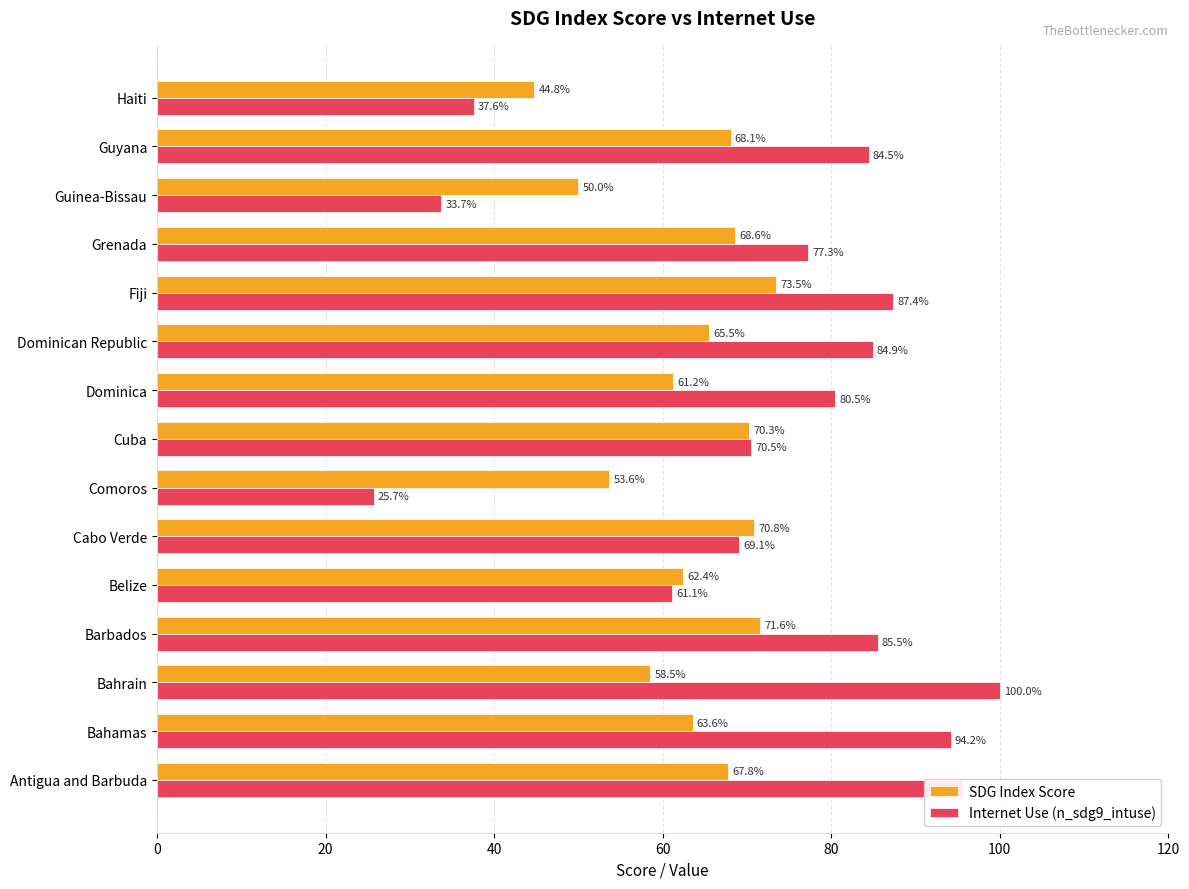

What is the difference between the highest and lowest values at Grenada?

8.7